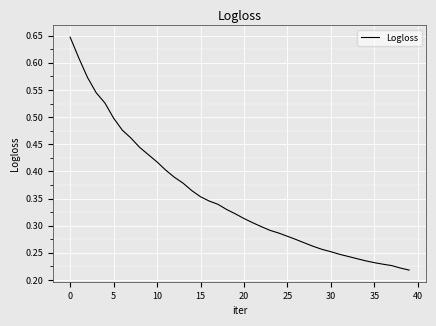

Which category has the highest value across all series?

0